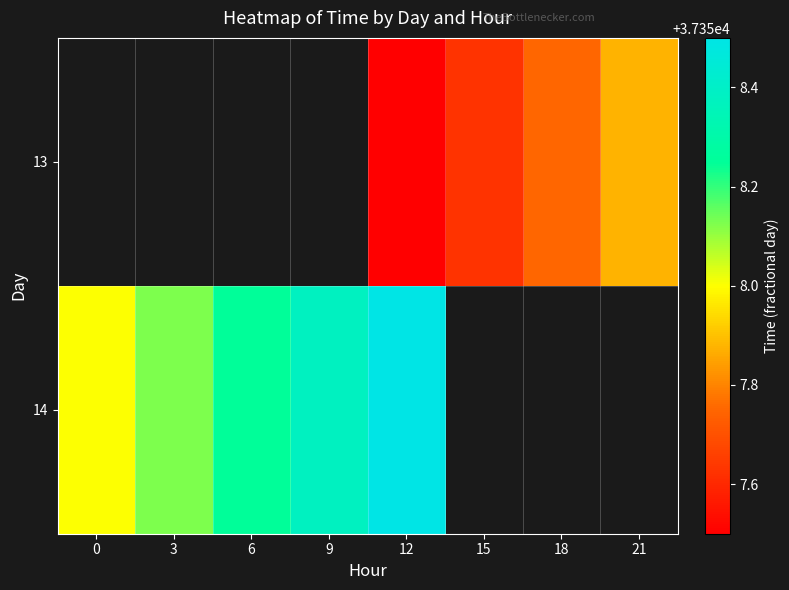

At 3, list the series in order from smallest to largest.

13, 14